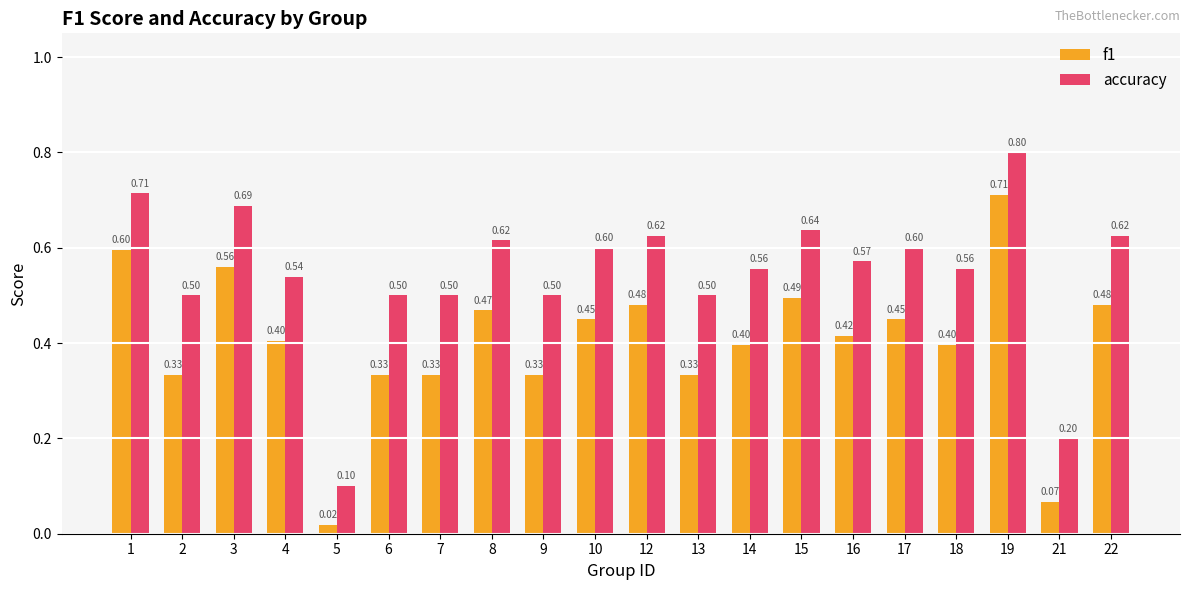

List the series in order of their peak value, lowest first.

f1, accuracy